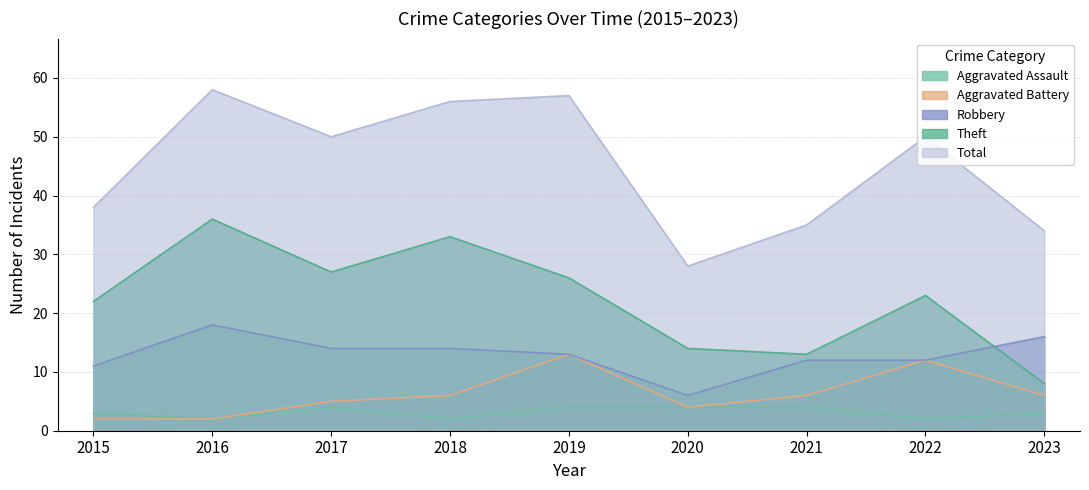

True or false: Robbery and Total cross at least once.

False